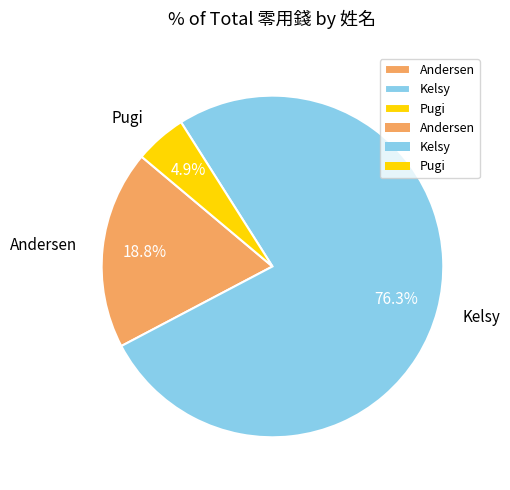

To the nearest percent, what is the average slice percentage?

33%